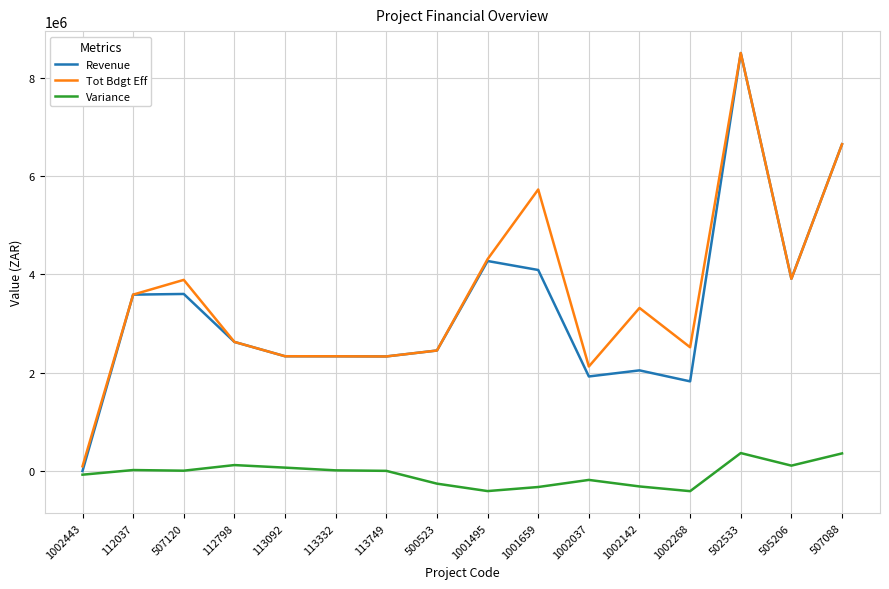

Is it true that Revenue equals 2997351.6 at 1002268?

False